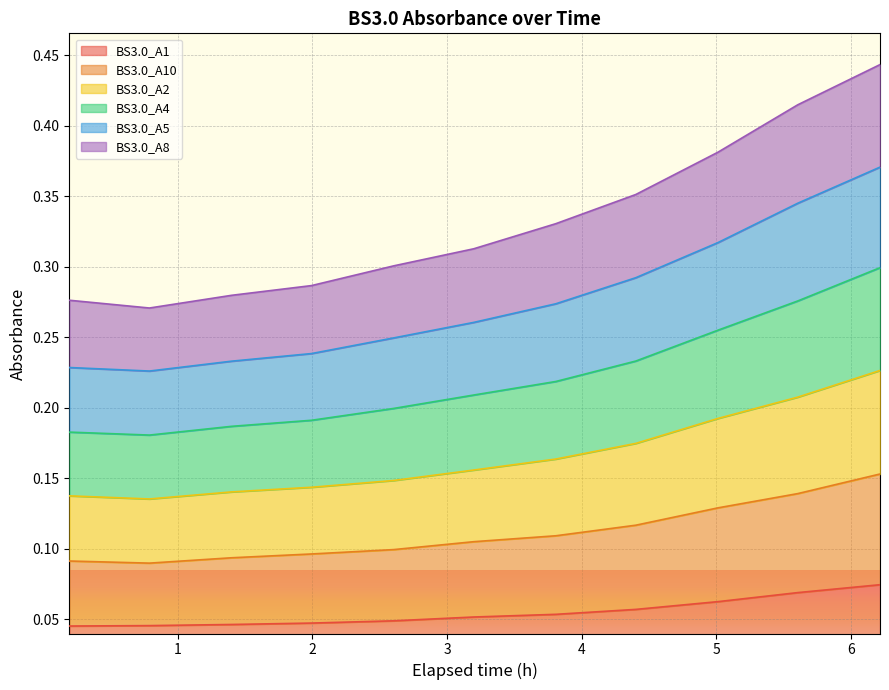

Which series has the largest total across all categories?

BS3.0_A5